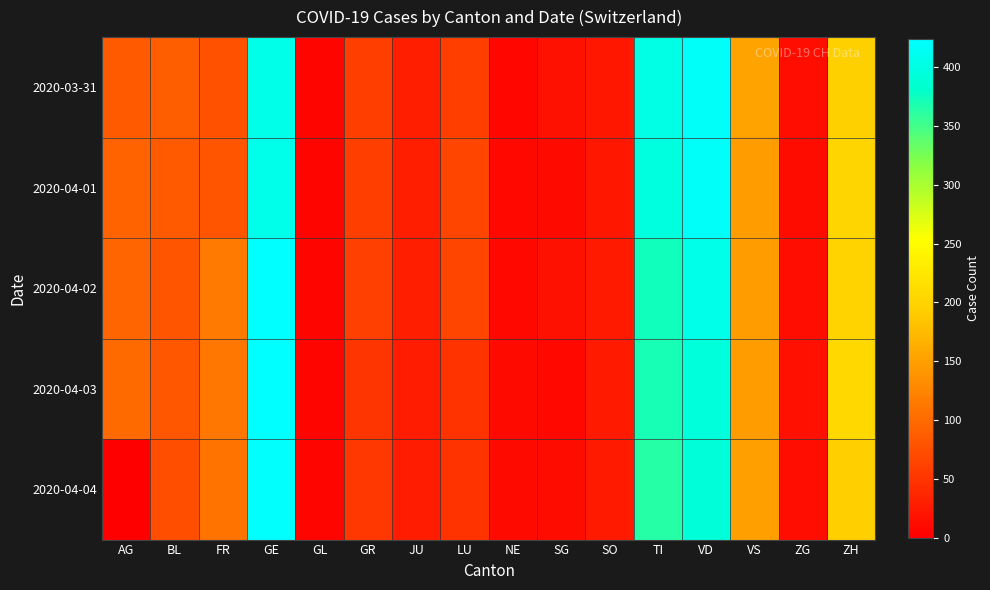

Count the number of data series in this chart.

5